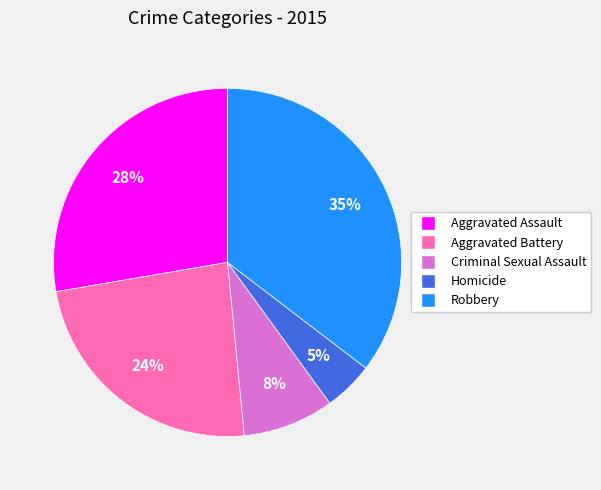

To the nearest percent, what is the average slice percentage?

20%